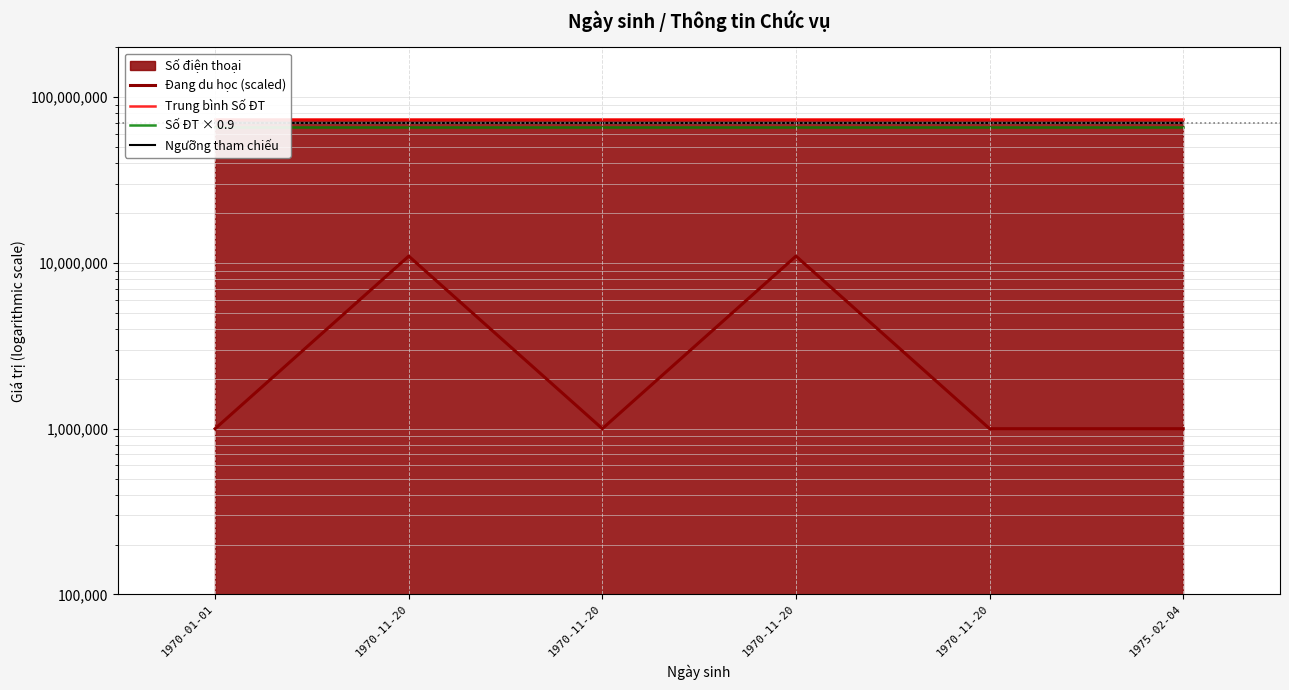

At which label does Trung bình Số ĐT first exceed 73827234?

1970-11-20